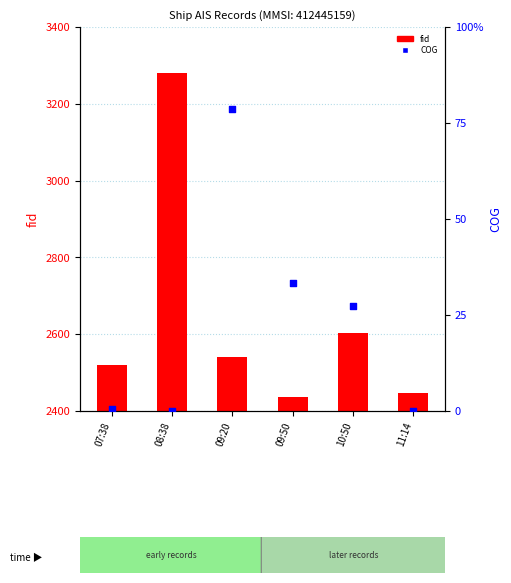

Is the value of COG at 07:38 greater than the value of fid at 10:50?

No